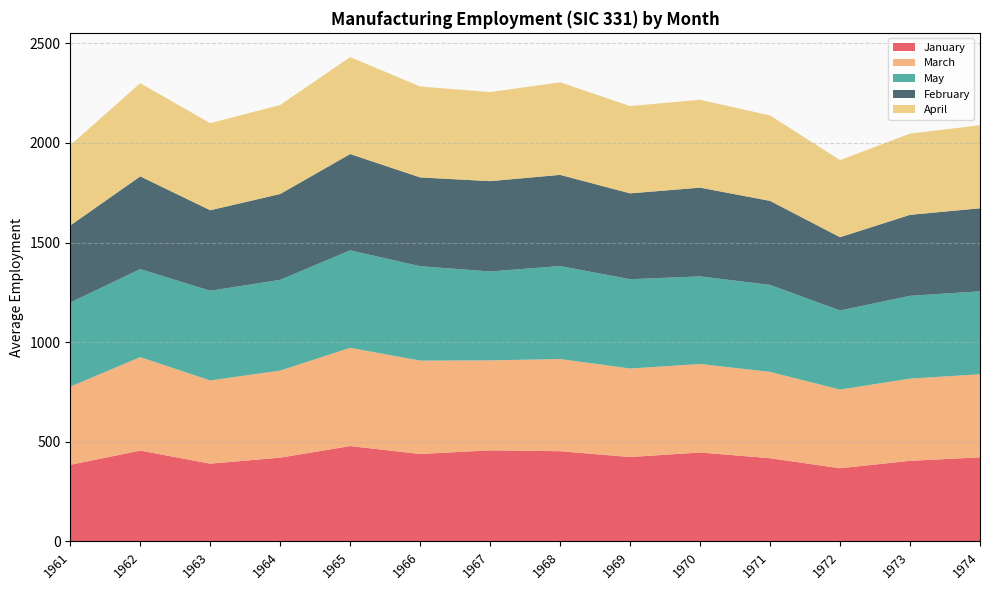

Reading left to right, extract all data points from this chart.

January: 384.2	455.7	390.1	420.3	478.3	438.7	457.0	452.6	423.3	446.2	417.4	367.1	404.3	421.8
March: 392.4	469.1	417.6	436.9	493.2	468.6	451.5	462.6	444.4	444.0	433.4	394.8	412.6	417.0
May: 422.4	441.8	450.2	455.7	489.3	473.8	446.2	466.8	448.2	439.9	436.6	396.9	415.7	416.4
February: 386.5	465.4	404.2	430.7	483.4	445.7	453.4	457.6	430.9	445.4	421.7	367.9	406.3	416.7
April: 403.1	467.7	436.9	446.9	486.7	456.4	447.2	464.5	438.3	440.9	428.8	386.9	407.7	417.0